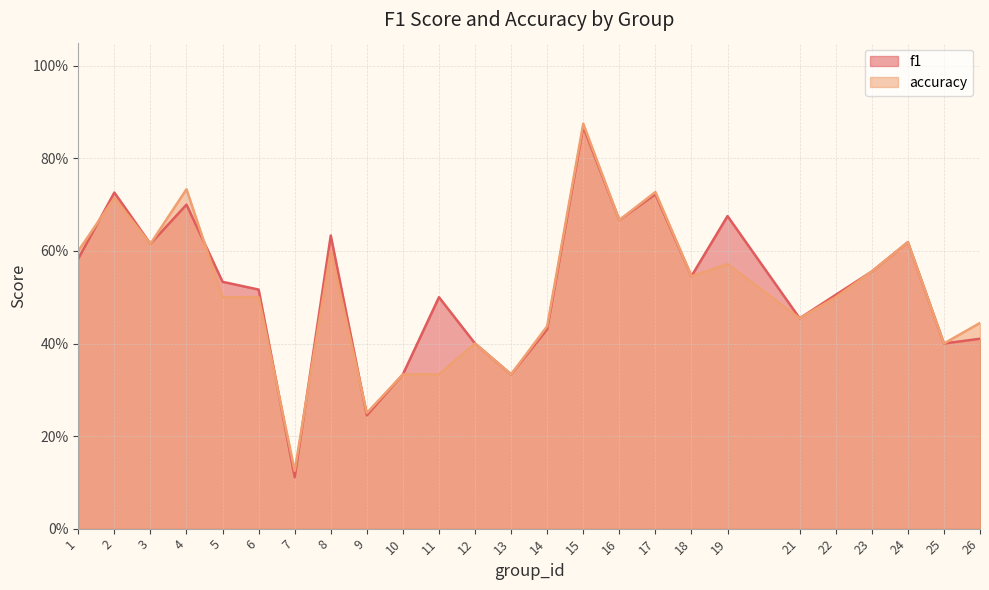

Reading left to right, transcribe all the data shown in this chart.

f1: 0.6	0.7	0.6	0.7	0.5	0.5	0.1	0.6	0.2	0.3	0.5	0.4	0.3	0.4	0.9	0.7	0.7	0.5	0.7	0.5	0.5	0.6	0.6	0.4	0.4
accuracy: 0.6	0.7	0.6	0.7	0.5	0.5	0.1	0.6	0.2	0.3	0.3	0.4	0.3	0.4	0.9	0.7	0.7	0.5	0.6	0.5	0.5	0.6	0.6	0.4	0.4